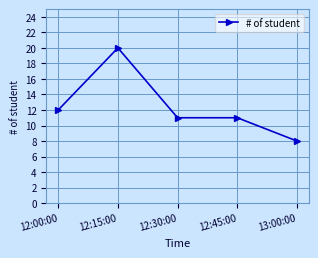

Reading right to left, what are all the values shown in this chart?

8	11	11	20	12